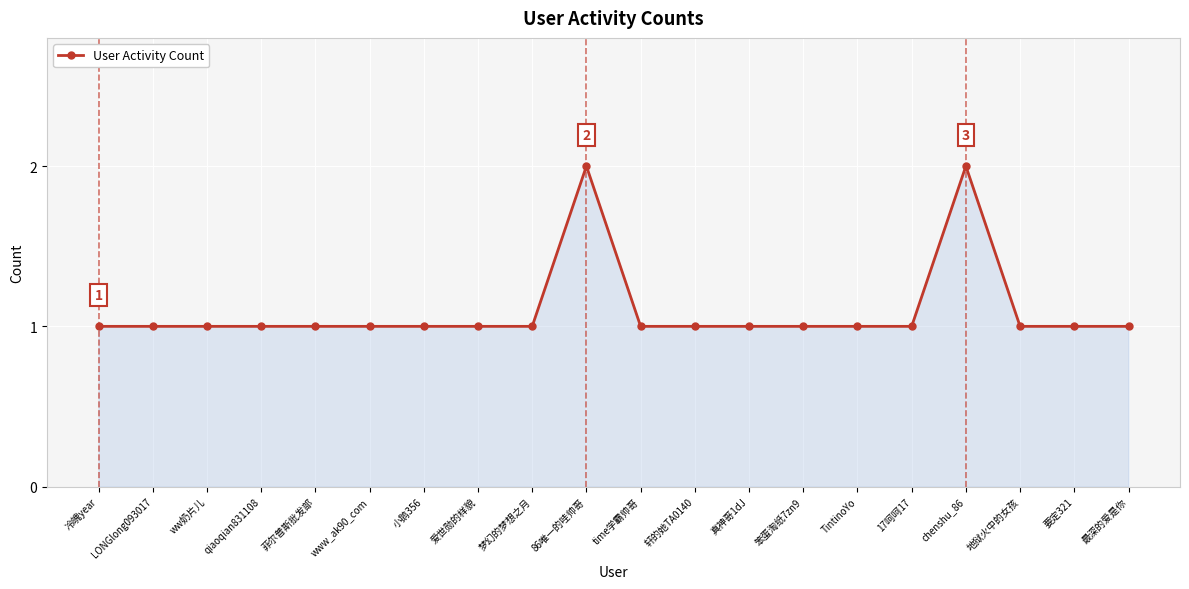

True or false: the data has more than 1 interior local peaks.

True